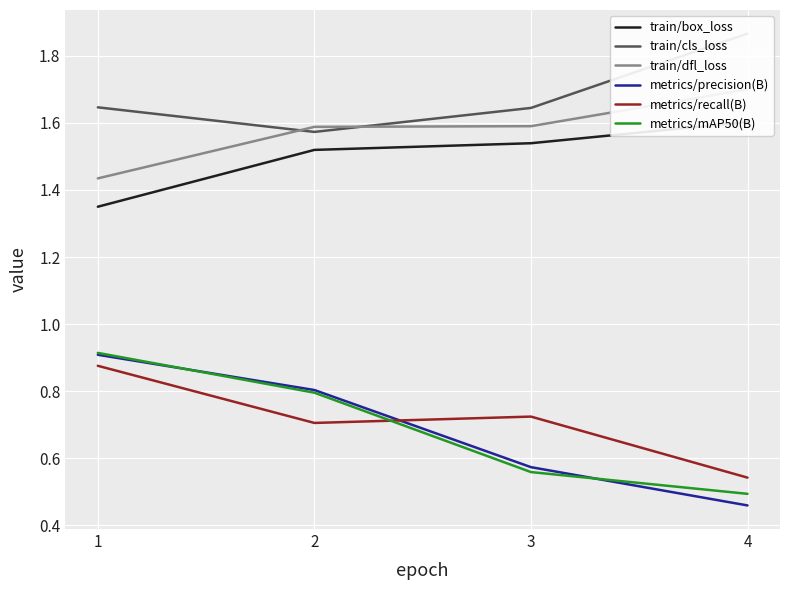

The value of train/box_loss at 4 is 1.6. True or false?

True